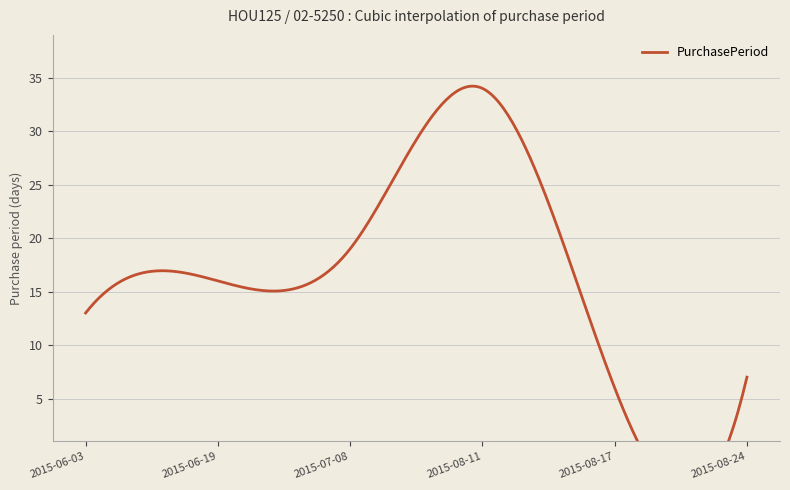

At which label is the value closest to 20?

2015-07-08